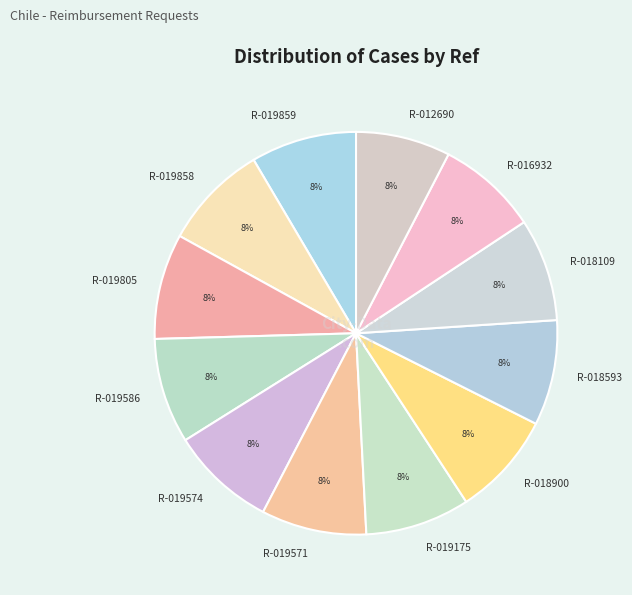

Does R-019858 represent more than half of the total?

No